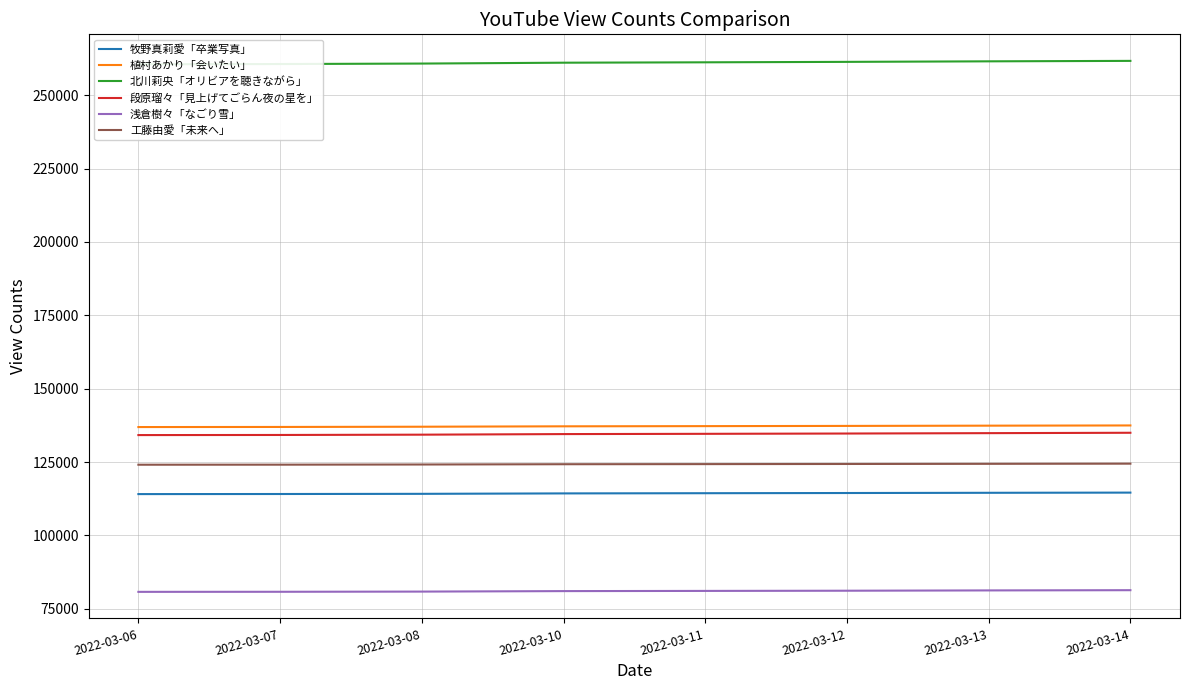

True or false: 牧野真莉愛「卒業写真」 and 浅倉樹々「なごり雪」 cross at least once.

False